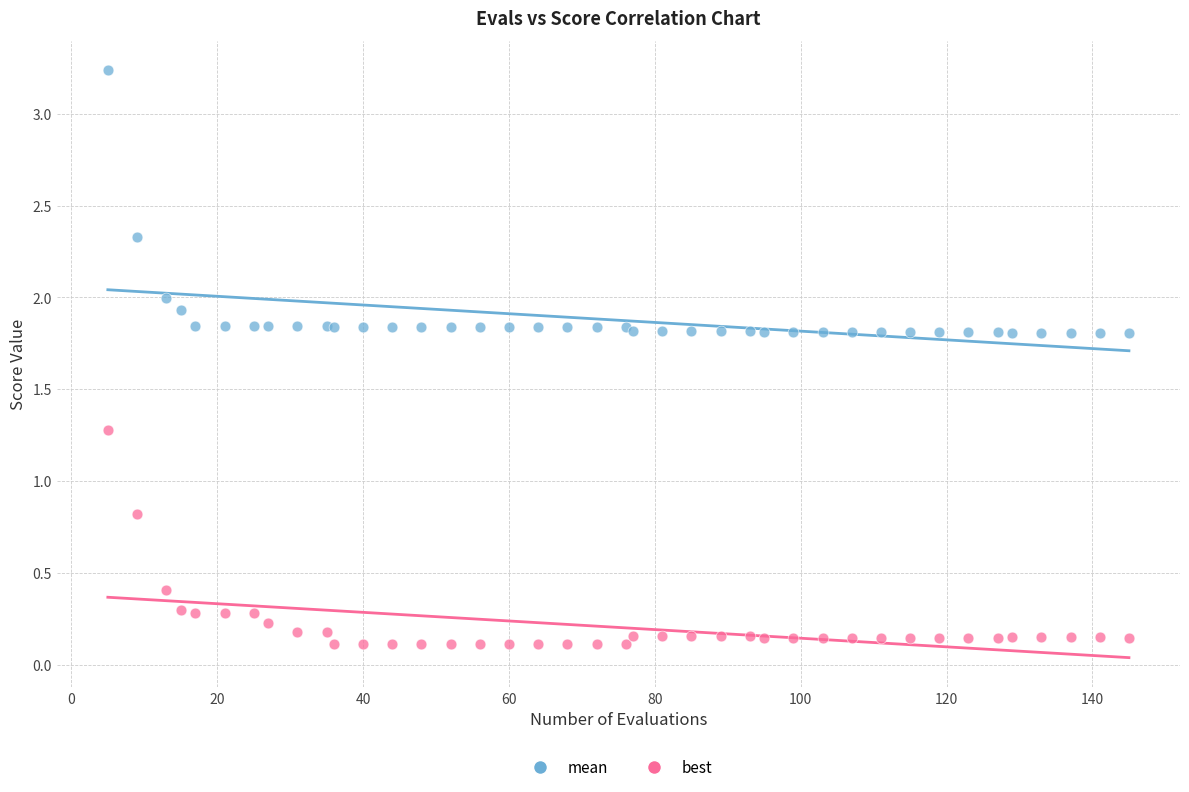

What are all the series names shown in the legend?

mean, best